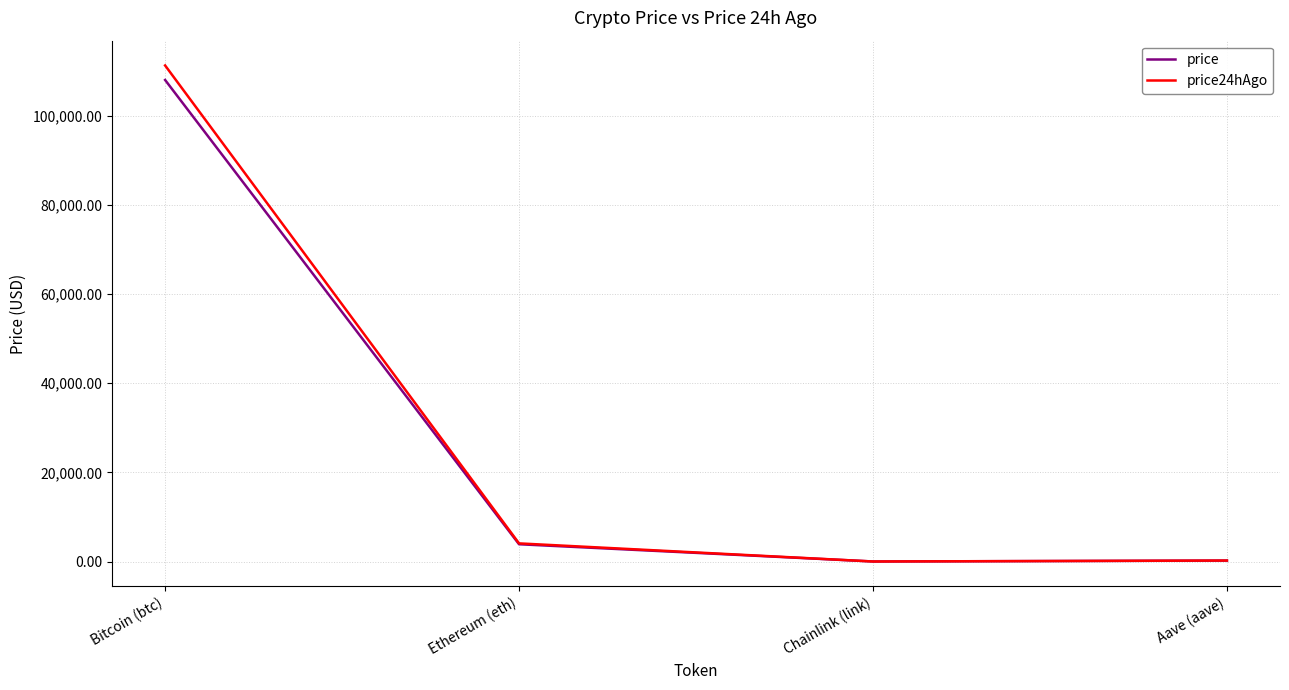

At which category is the sum across all series the highest?

Bitcoin (btc)